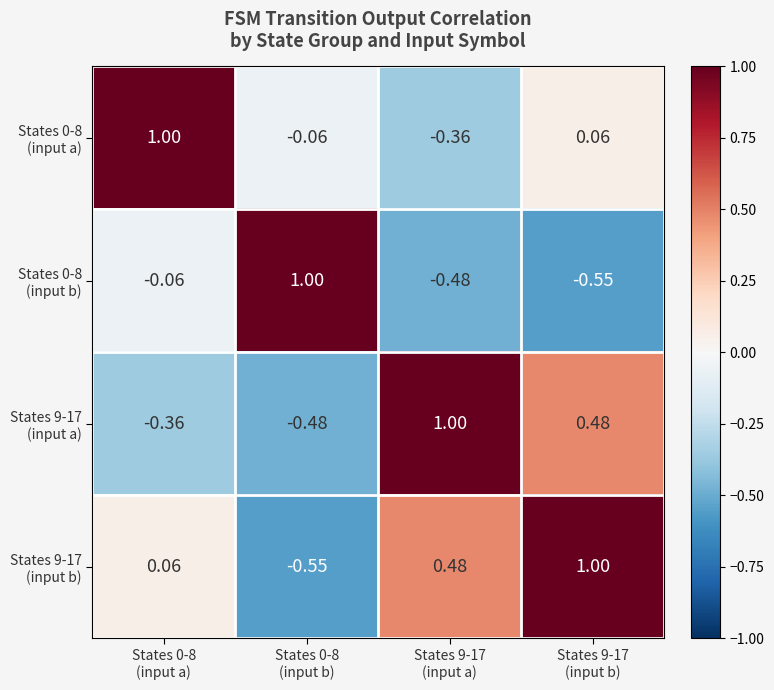

Between States 0-8
(input b) and States 9-17
(input a), which is larger?

States 0-8
(input b)